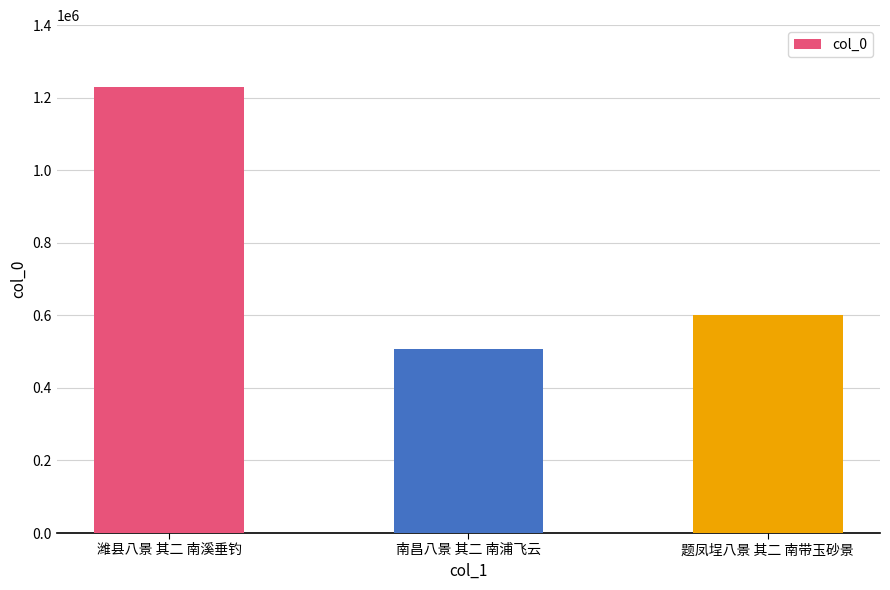

List the labels in order of value, smallest first.

南昌八景 其二 南浦飞云, 题凤埕八景 其二 南带玉砂景, 潍县八景 其二 南溪垂钓